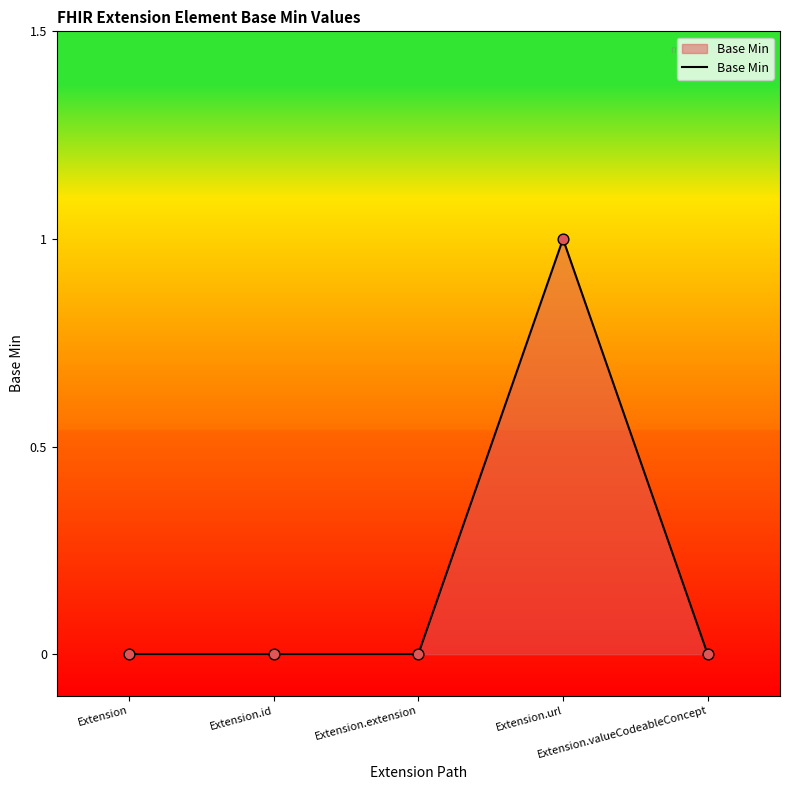

True or false: there are more than 2 points higher than both neighbors.

False